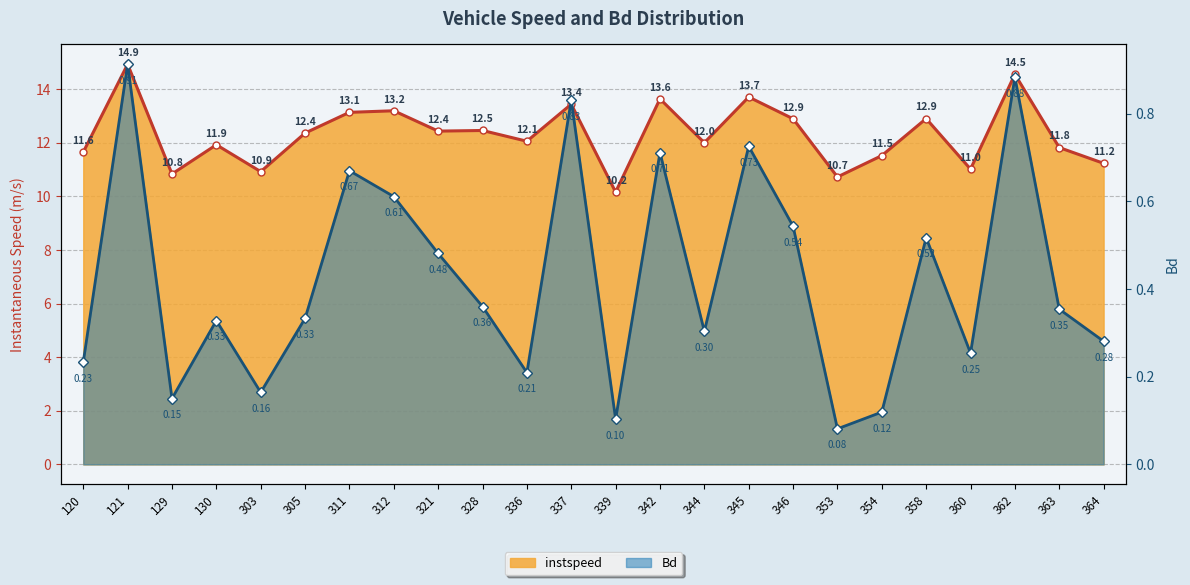

What is the value of the instspeed point at the 22nd from the left?

14.5